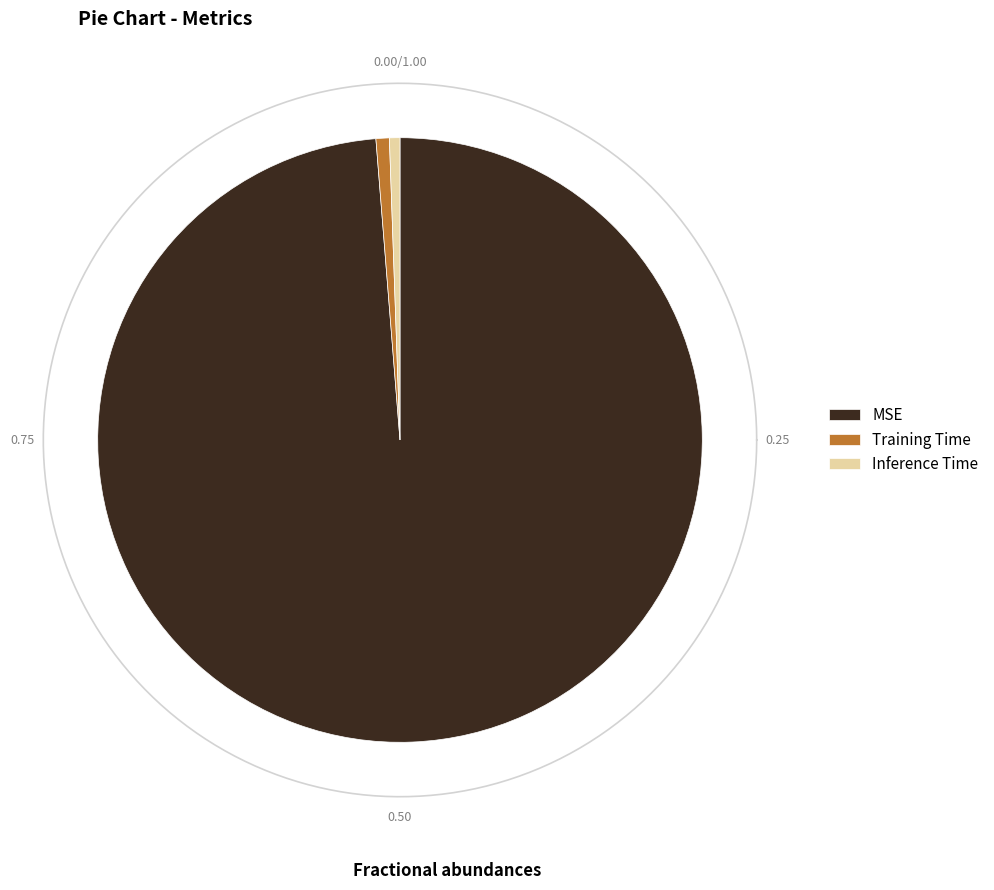

To the nearest percent, what percentage of the pie is Inference Time?

1%